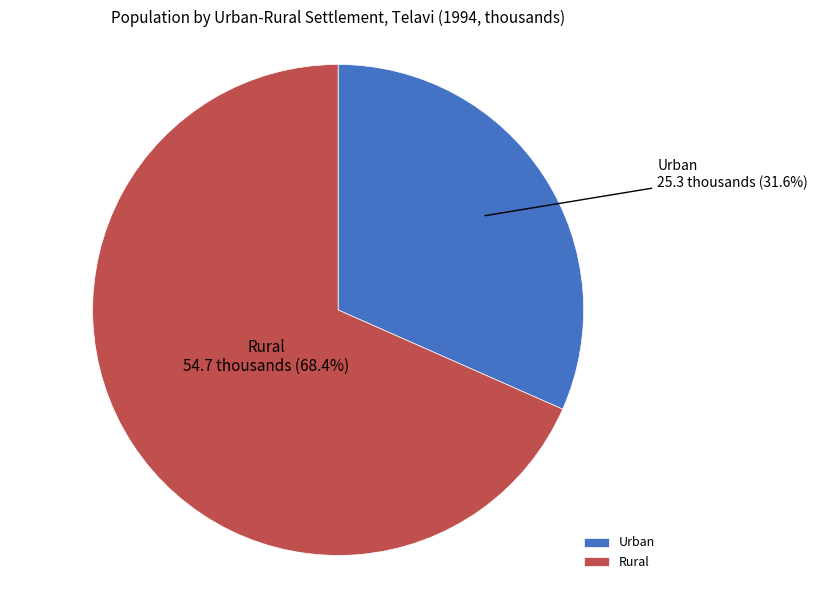

Between Urban and Rural, which is larger?

Rural